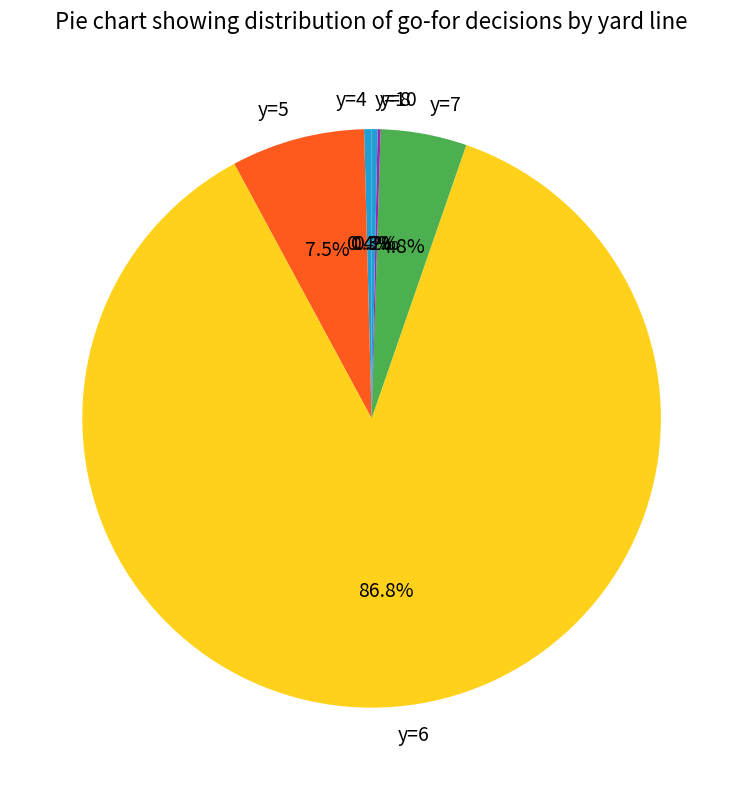

Is it true that y=10 is 0% of the pie?

True